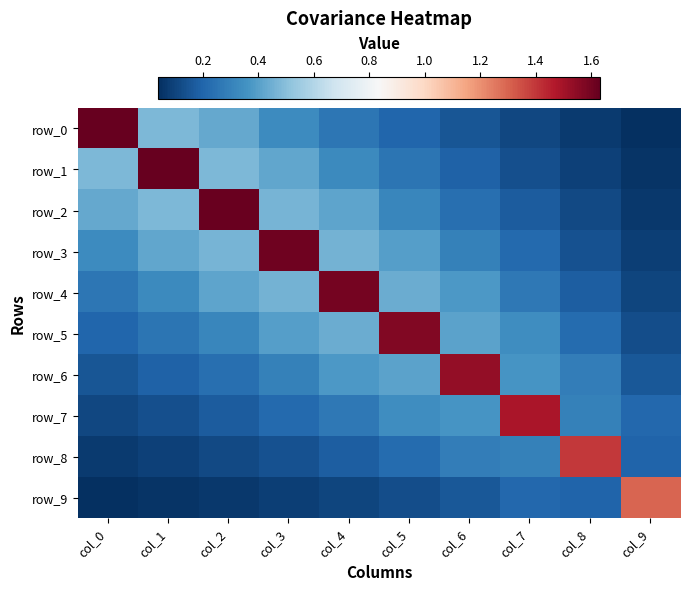

At which label is row_2 closest to 0?

col_9